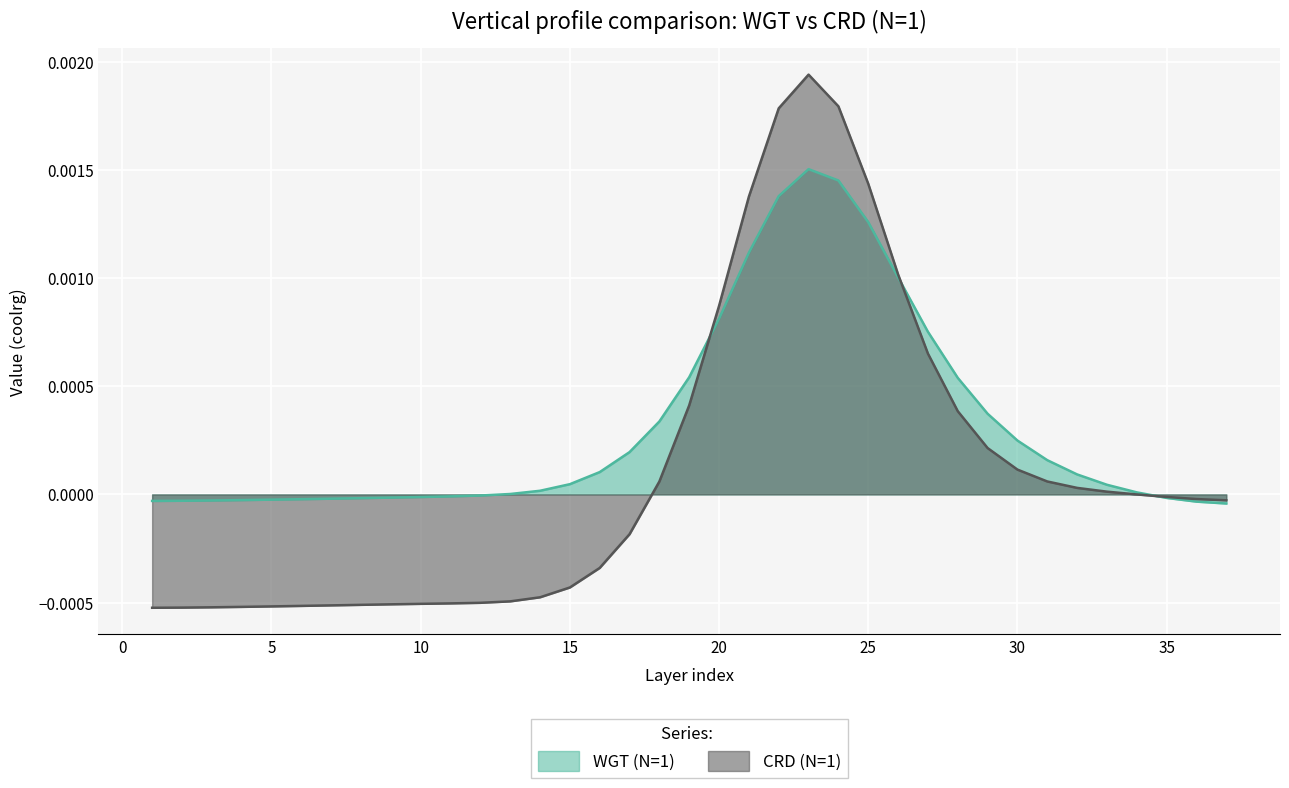

At how many categories does at least one series exceed 0?

22